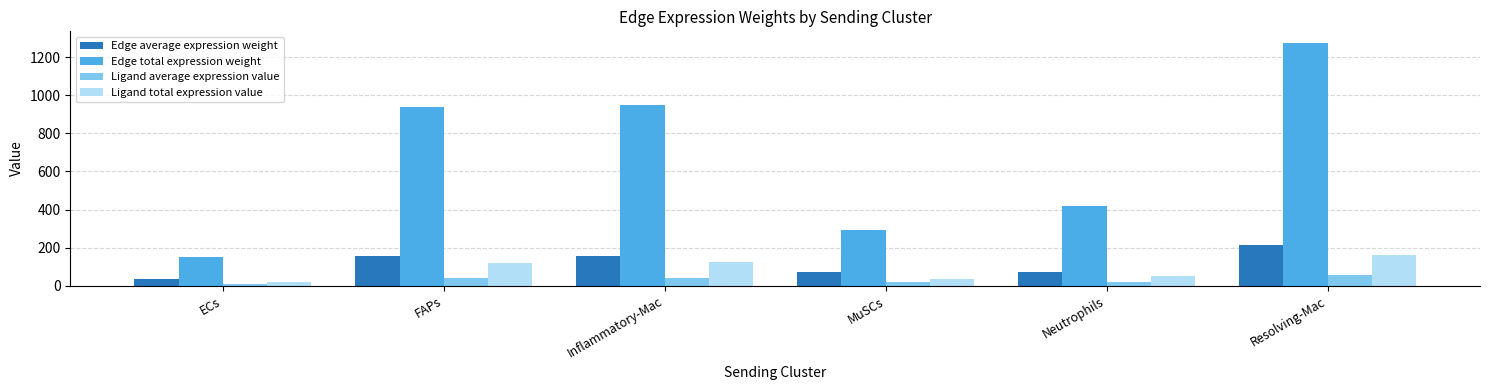

Between FAPs and Resolving-Mac, which series saw the biggest shift?

Edge total expression weight